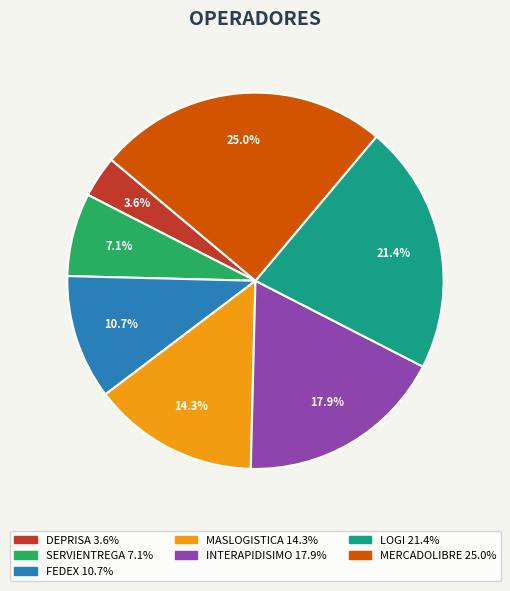

Is there a majority slice in this chart?

No